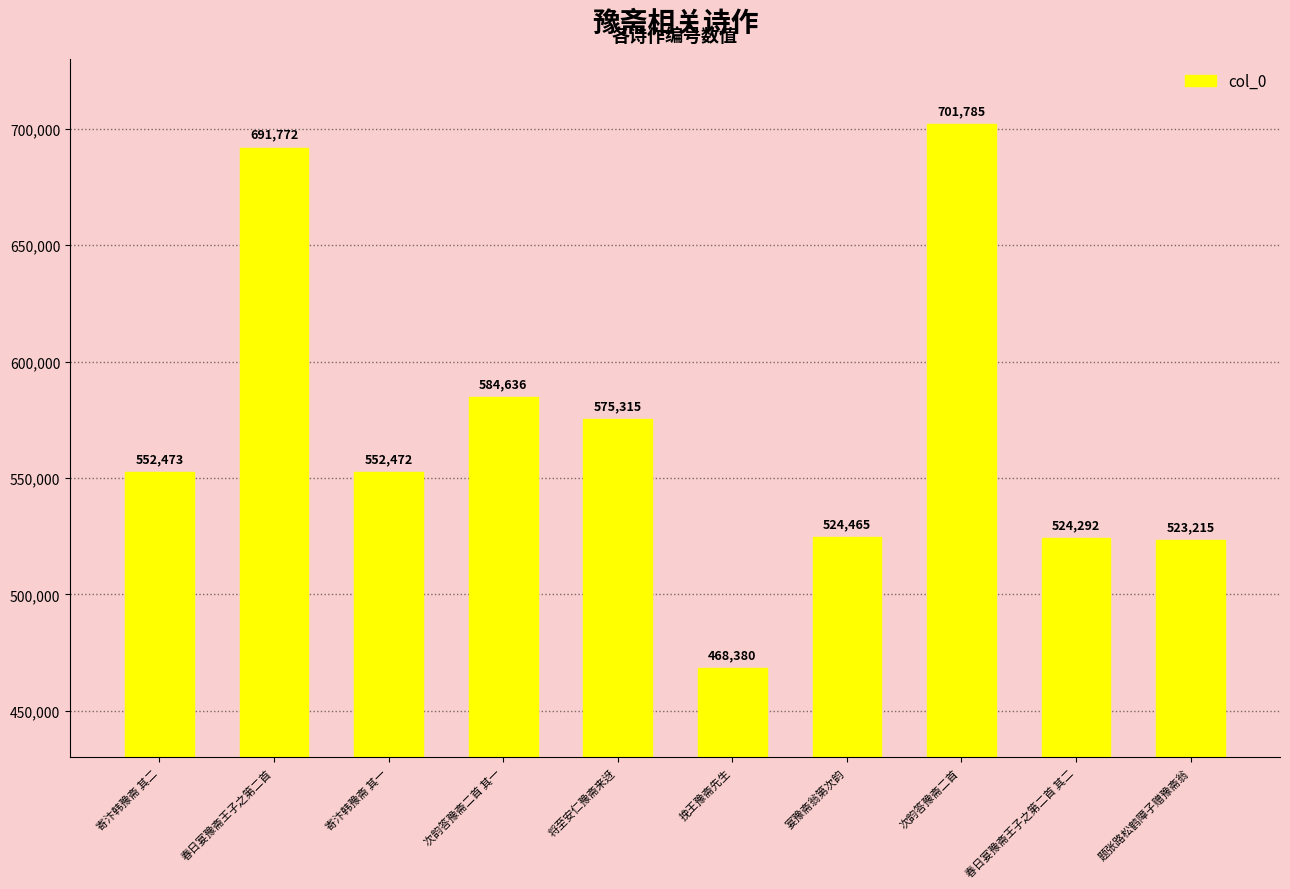

Rank the categories by value from highest to lowest.

次韵答豫斋二首, 春日宴豫斋王子之第二首, 次韵答豫斋二首 其一, 将至安仁豫斋来迓, 寄汴韩豫斋 其二, 寄汴韩豫斋 其一, 宴豫斋翁第次韵, 春日宴豫斋王子之第二首 其二, 题张路松鹤障子赠豫斋翁, 挽王豫斋先生